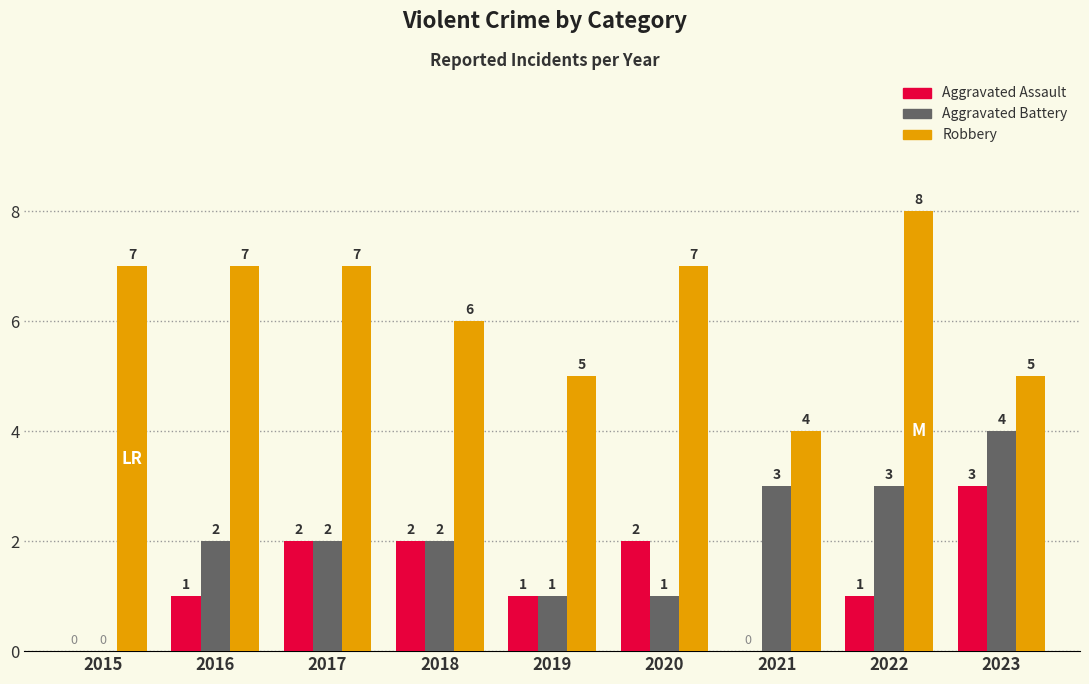

How many data points does each series have?

9